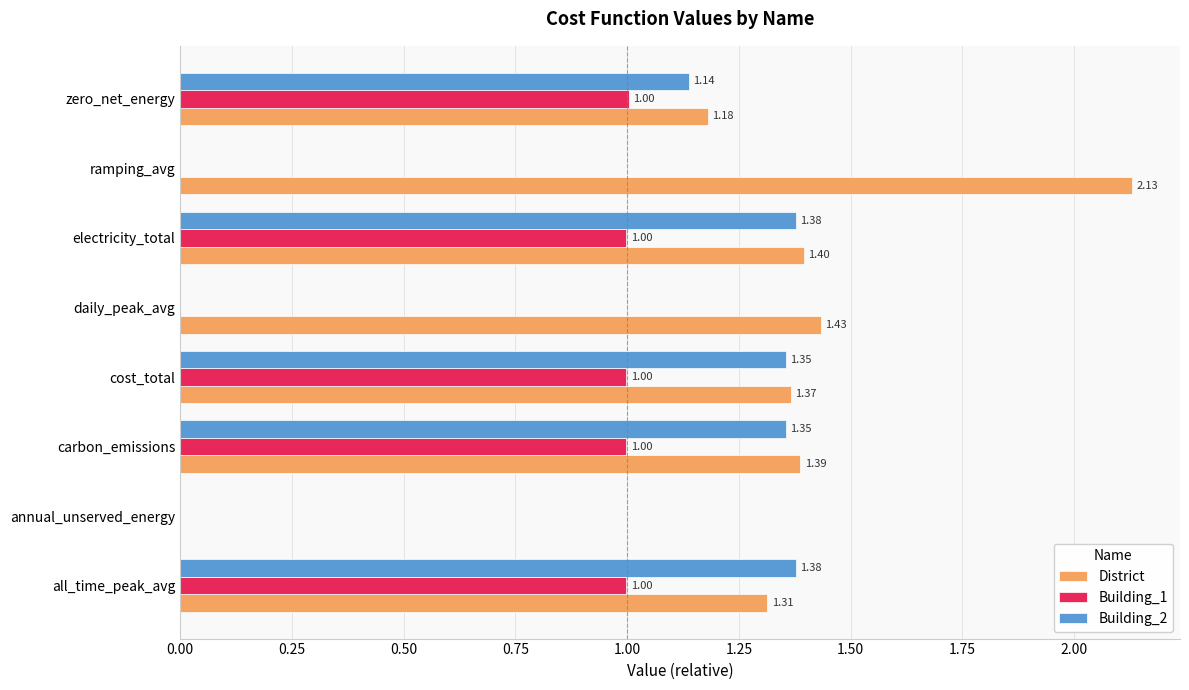

Which label corresponds to the largest value in the chart?

ramping_avg